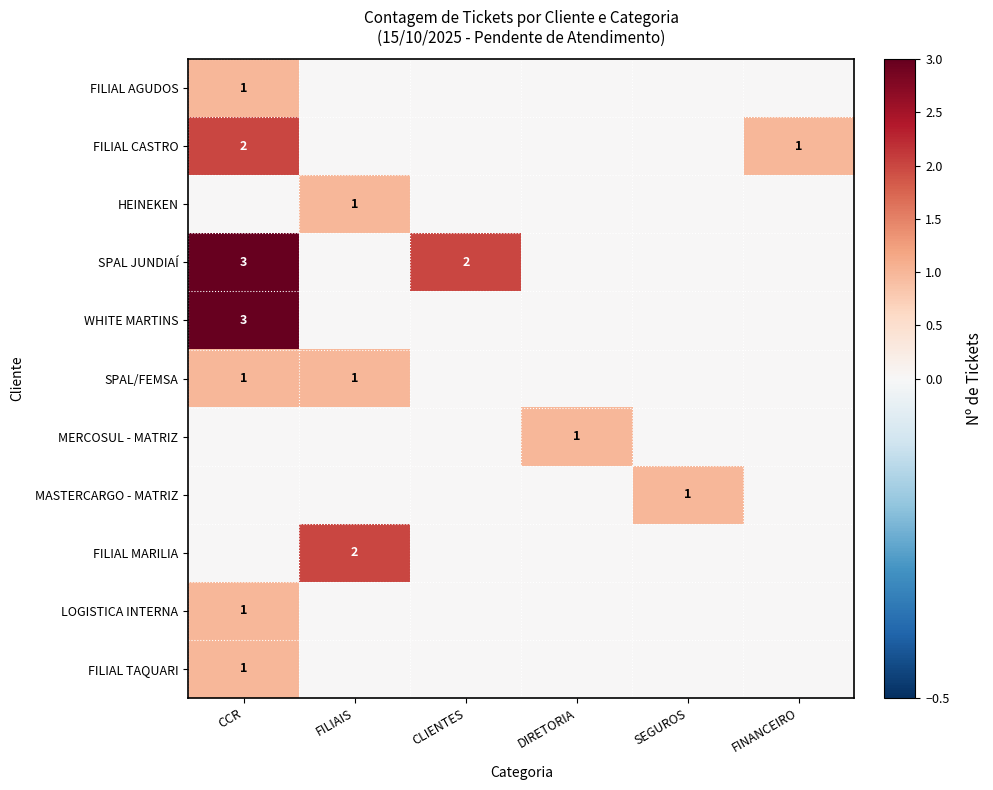

What is the difference between the highest and lowest values at CLIENTES?

2